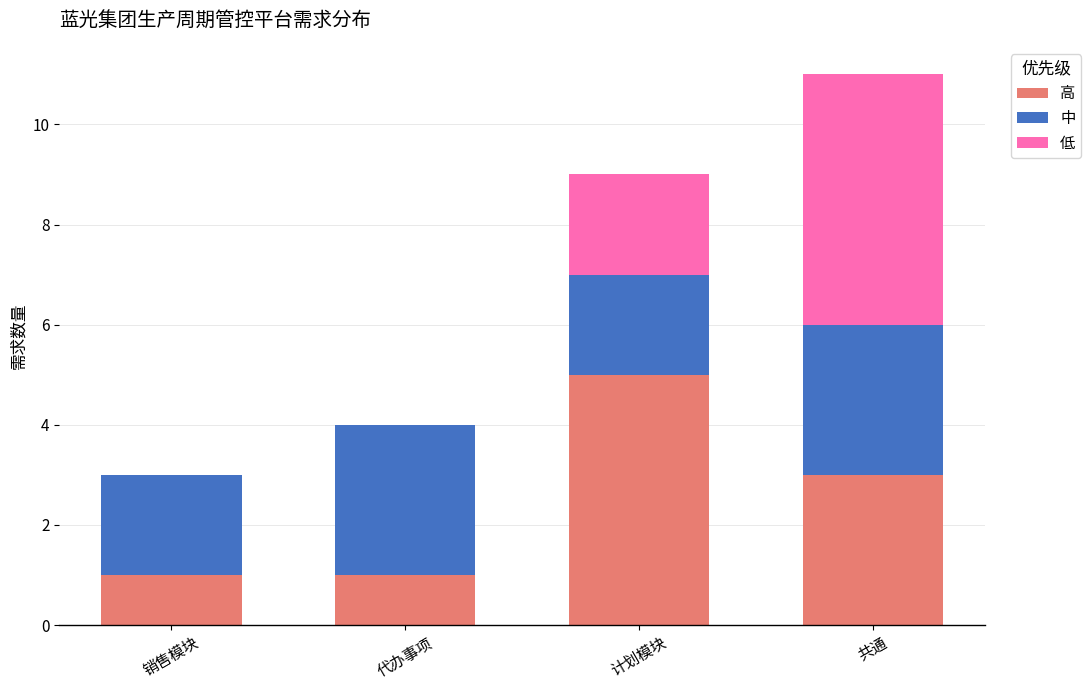

Are the bars grouped side by side (vs. stacked)?

No